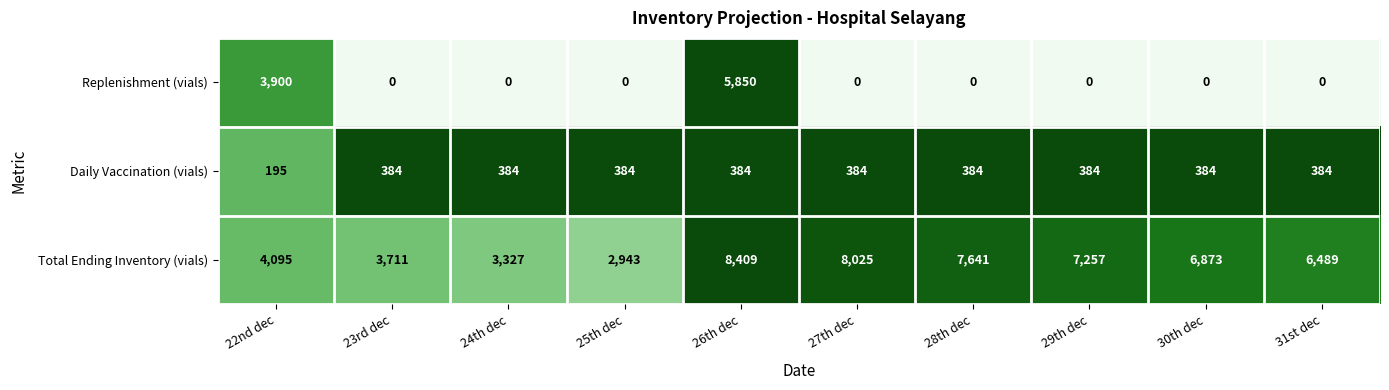

Reading right to left, what are all the values shown in this chart?

Replenishment (vials): 0	0	0	0	0	5850	0	0	0	3900
Daily Vaccination (vials): 384	384	384	384	384	384	384	384	384	195
Total Ending Inventory (vials): 6489	6873	7257	7641	8025	8409	2943	3327	3711	4095